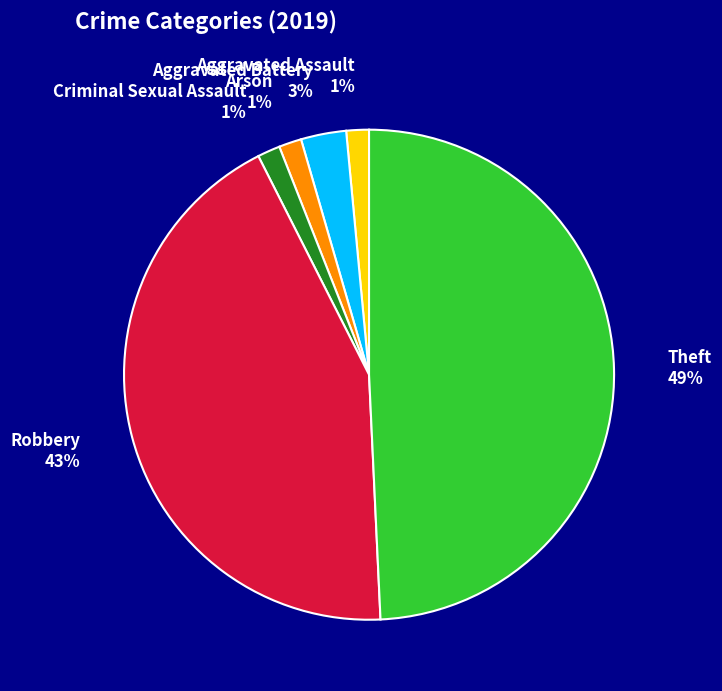

To the nearest percent, what is the average slice percentage?

17%